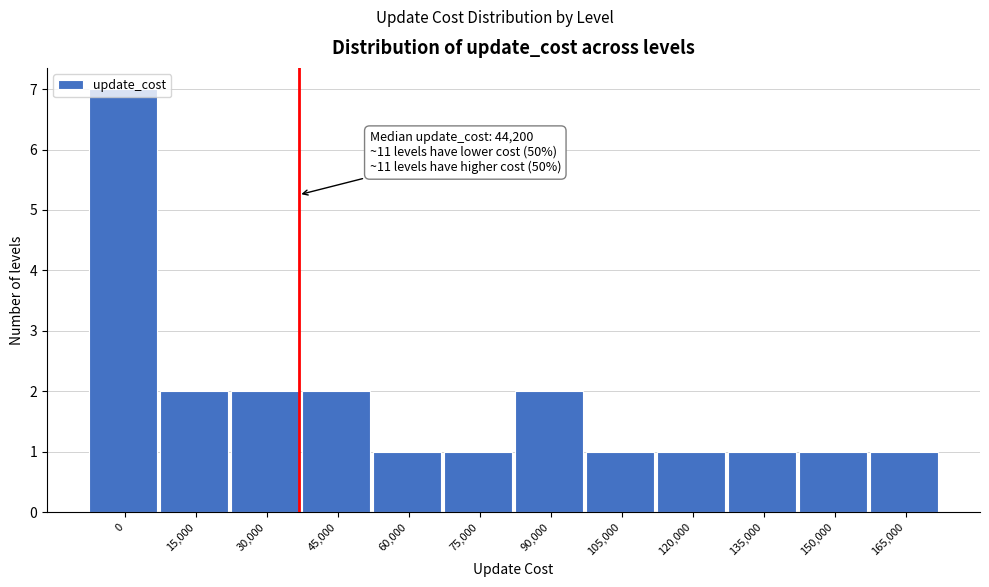

What is the maximum value shown in the chart?

7